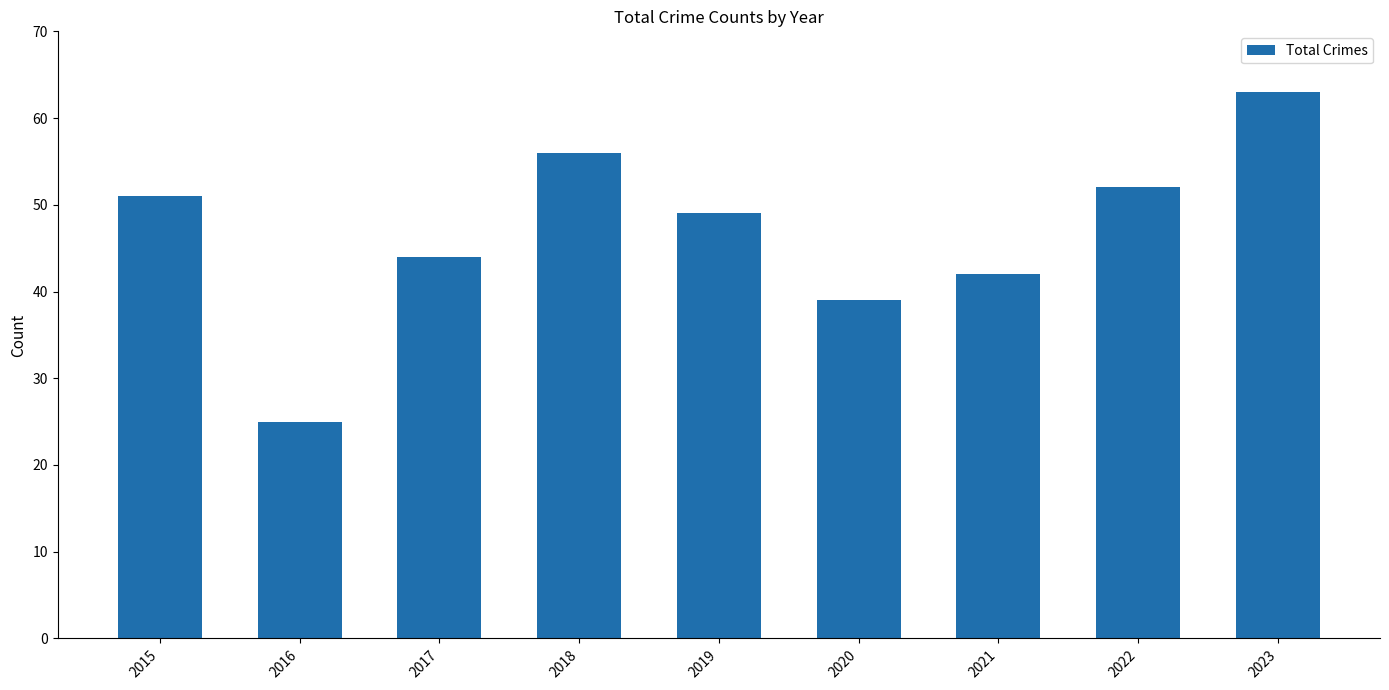

What is the value of the 6th bar from the left?

39